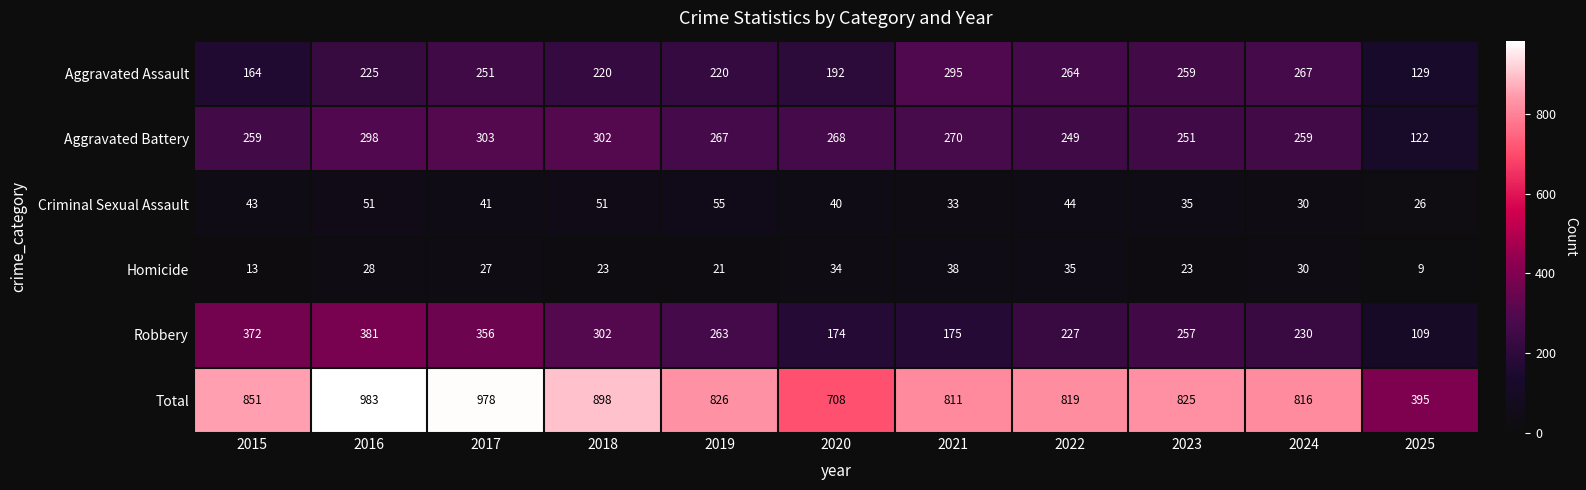

Where is Criminal Sexual Assault nearest to the value 40?

2020